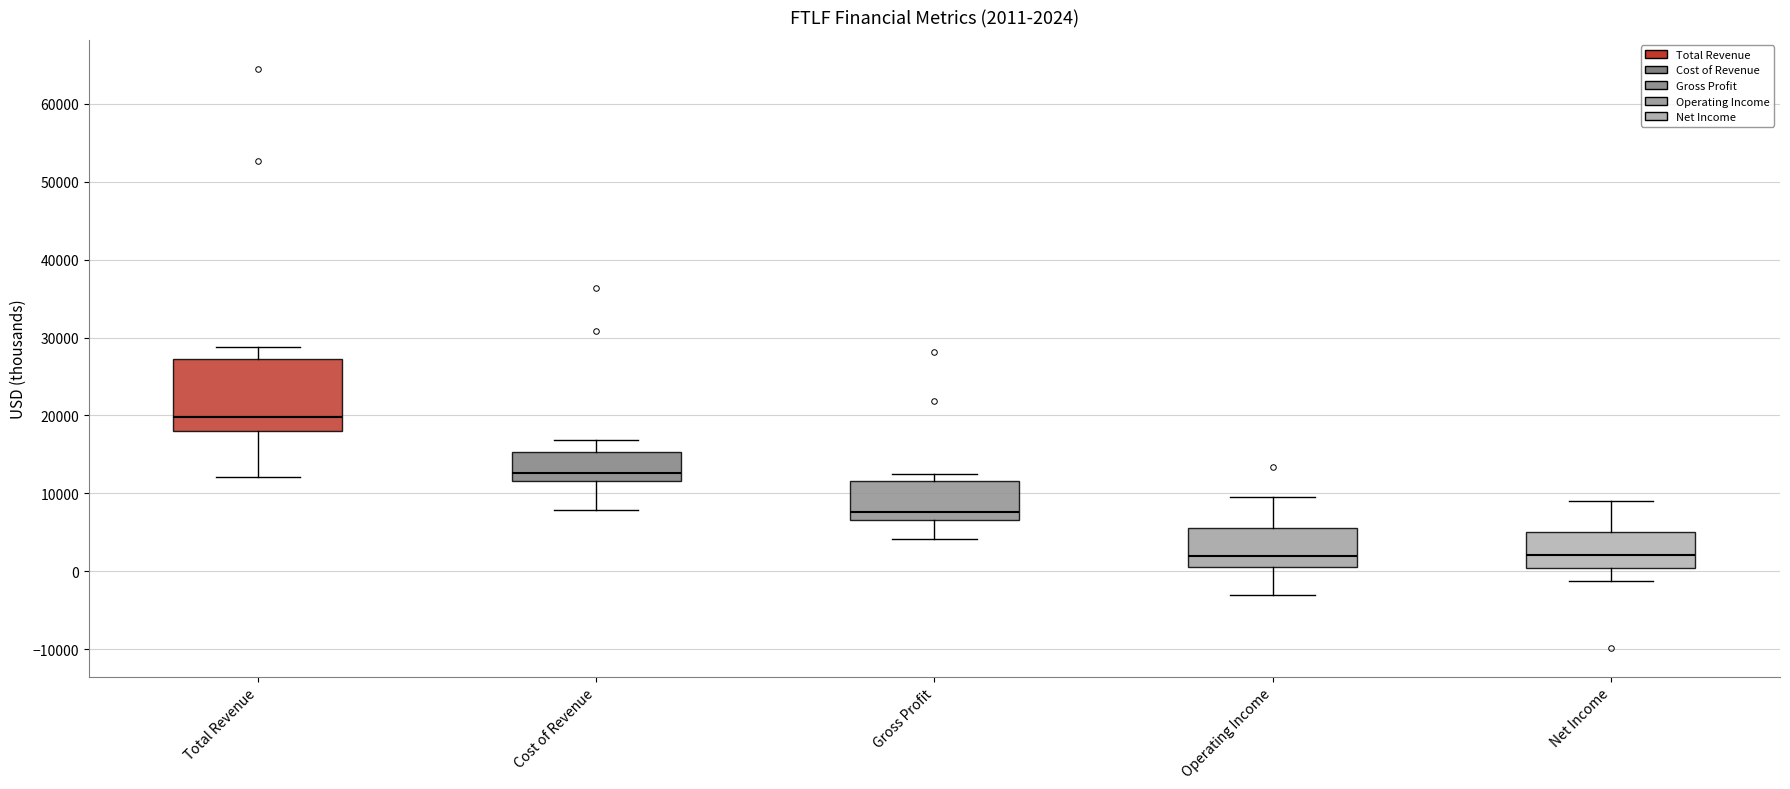

Which box is the tallest, from its lower edge to its upper edge?

Total Revenue